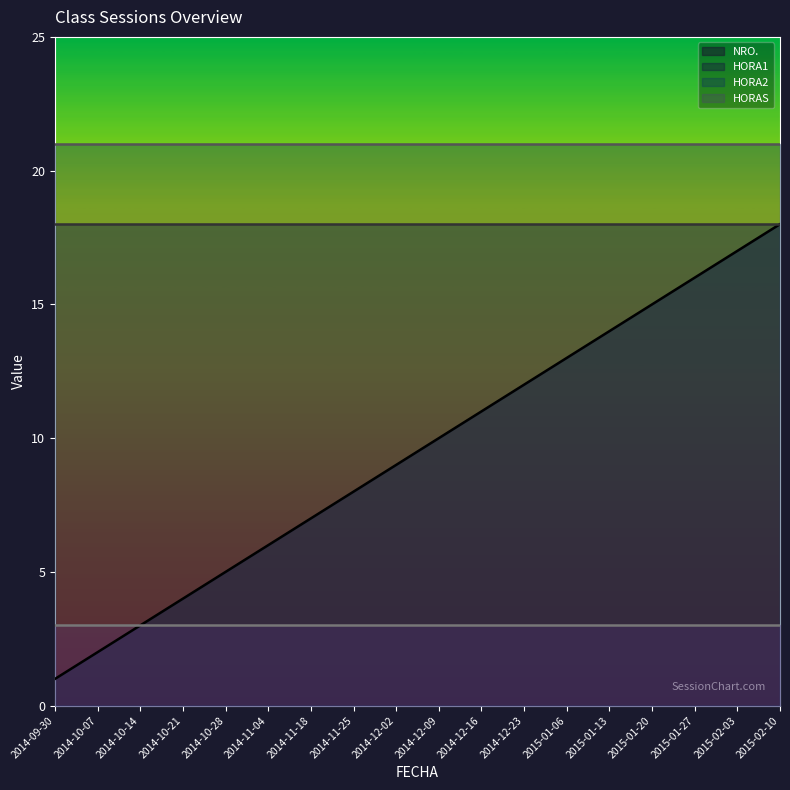

Count the number of data series in this chart.

4